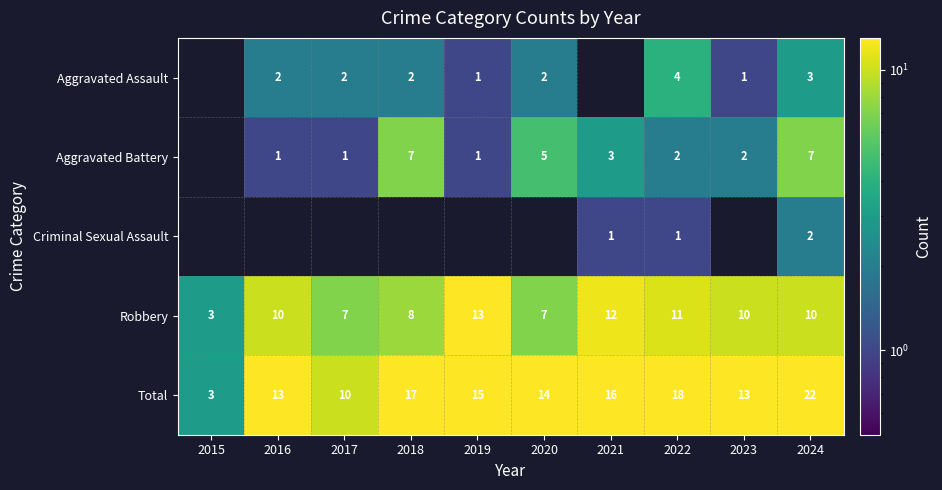

What is the difference between the highest and lowest values at 2022?

17